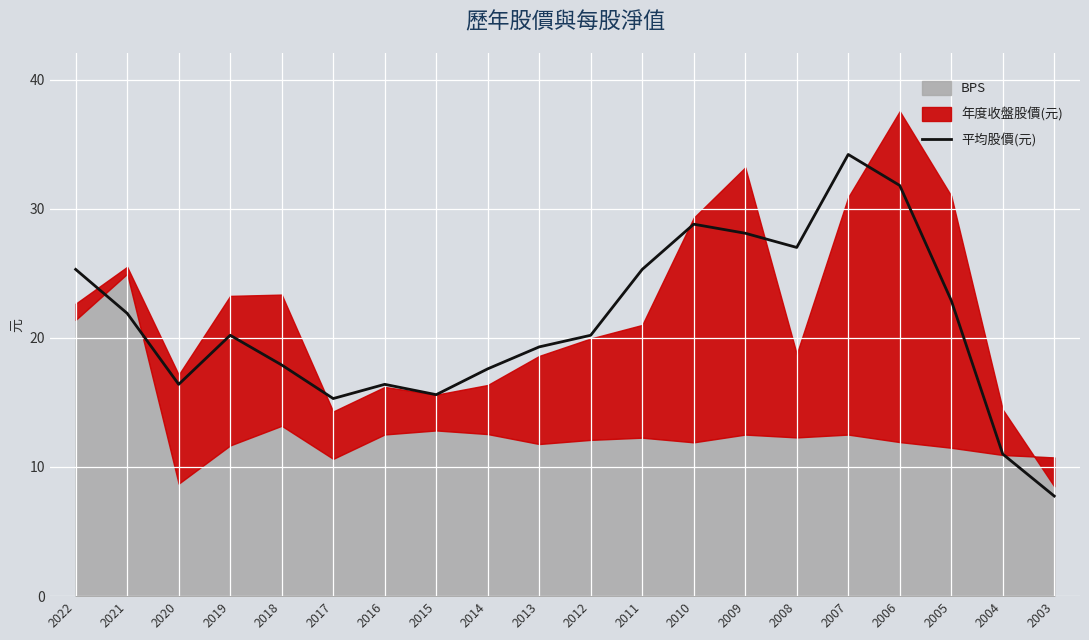

What is the ratio of the value at 2006 to the value at 2018?

1.8